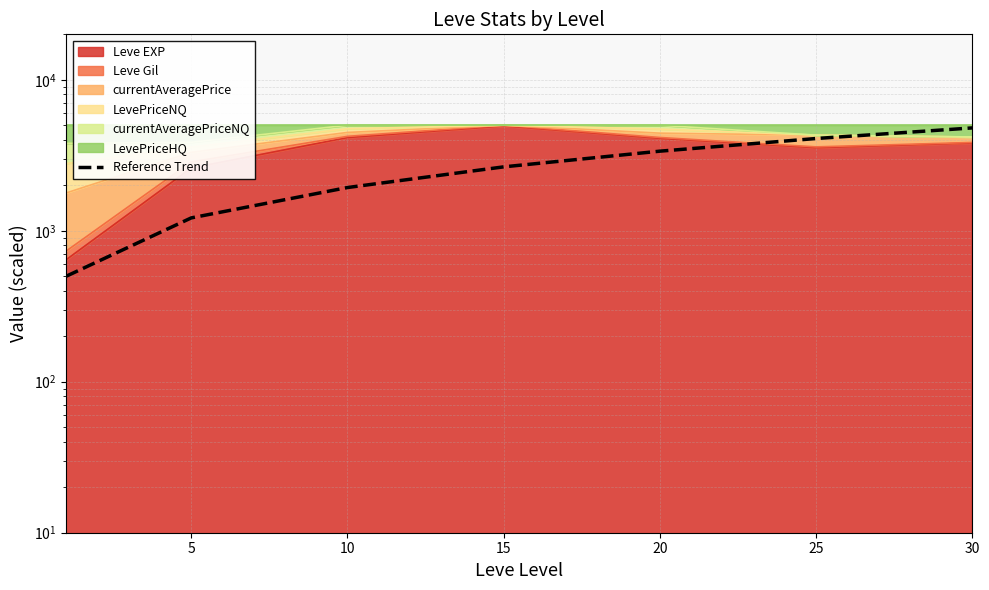

True or false: the data shows 3366.7 at 20.

True